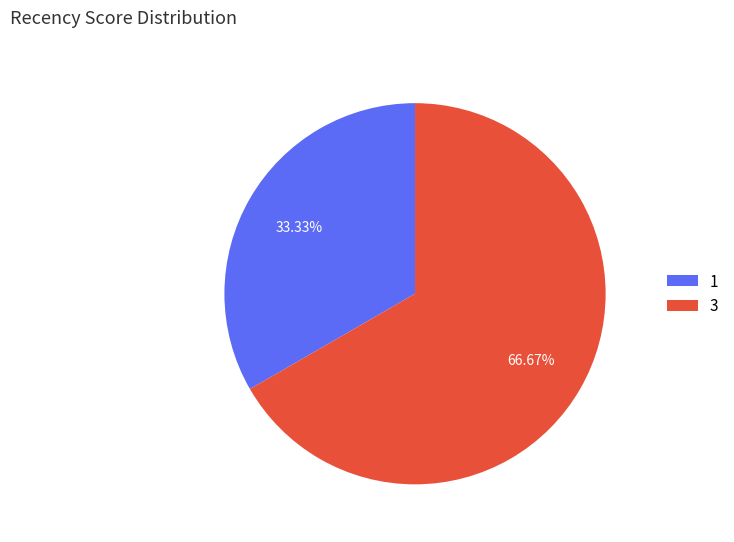

Rank the categories by value from highest to lowest.

3, 1